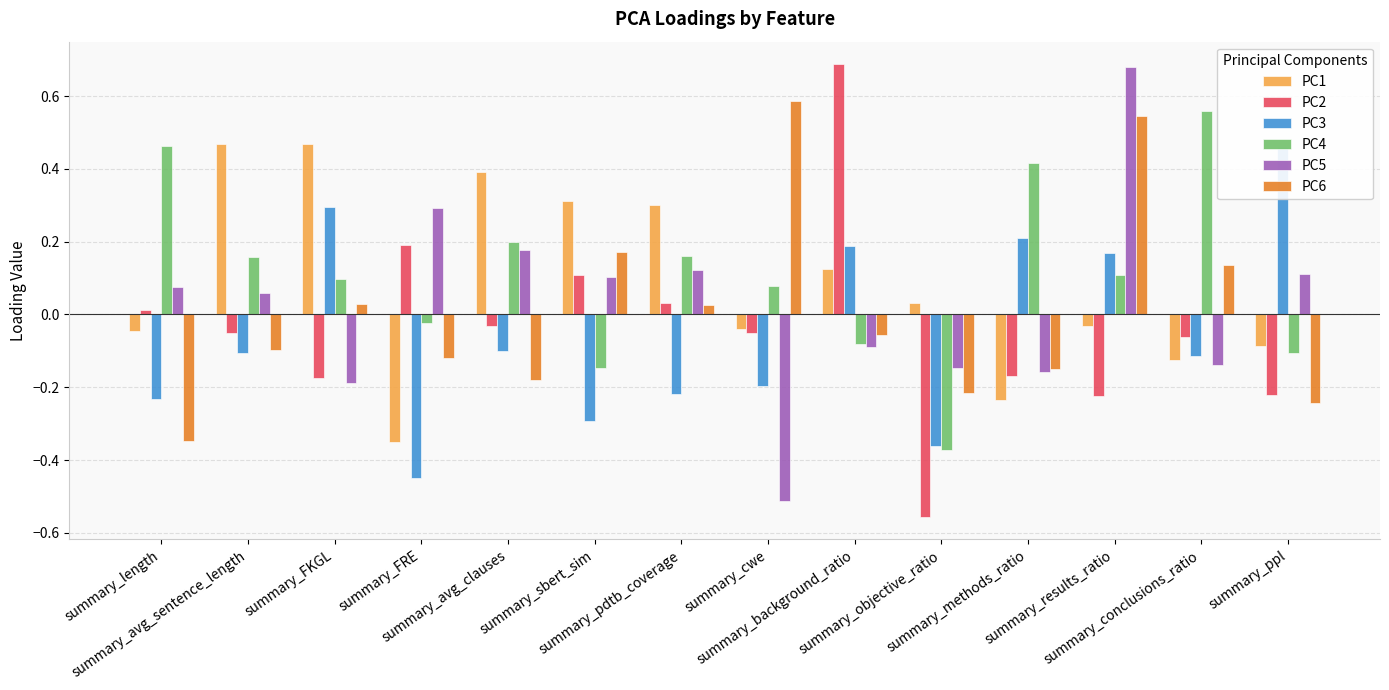

What value does the PC4 series have at summary_avg_clauses?

0.2